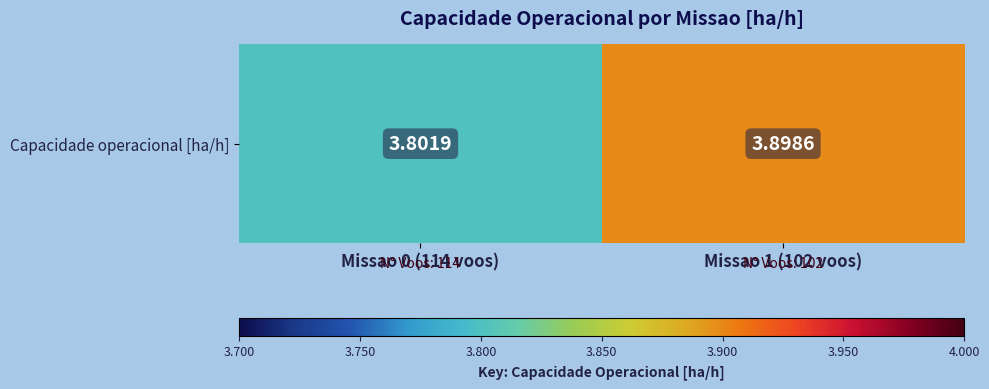

Reading right to left, list all the values displayed in this chart.

3.9	3.8